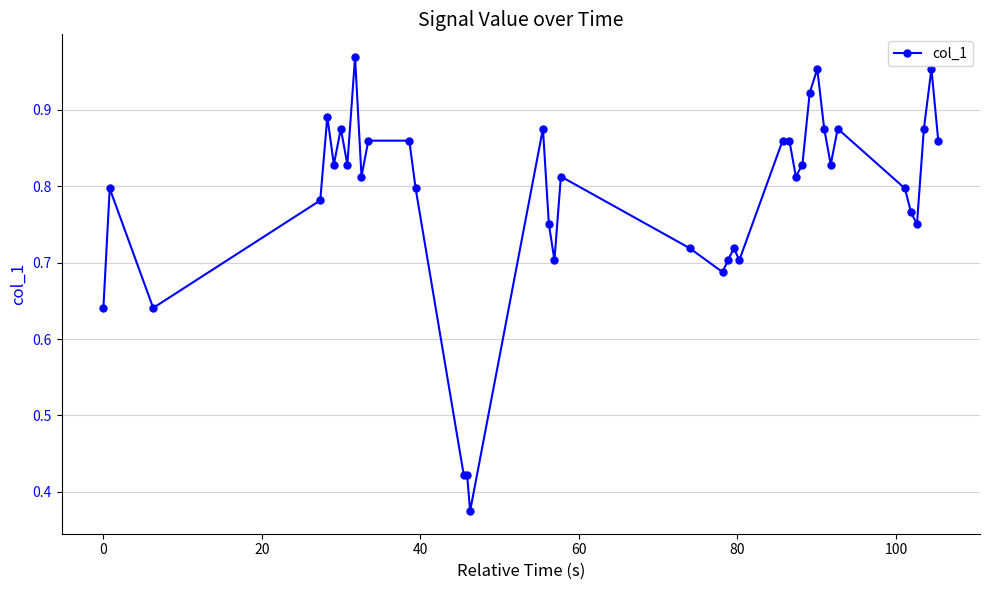

How many categories are shown in the chart?

40